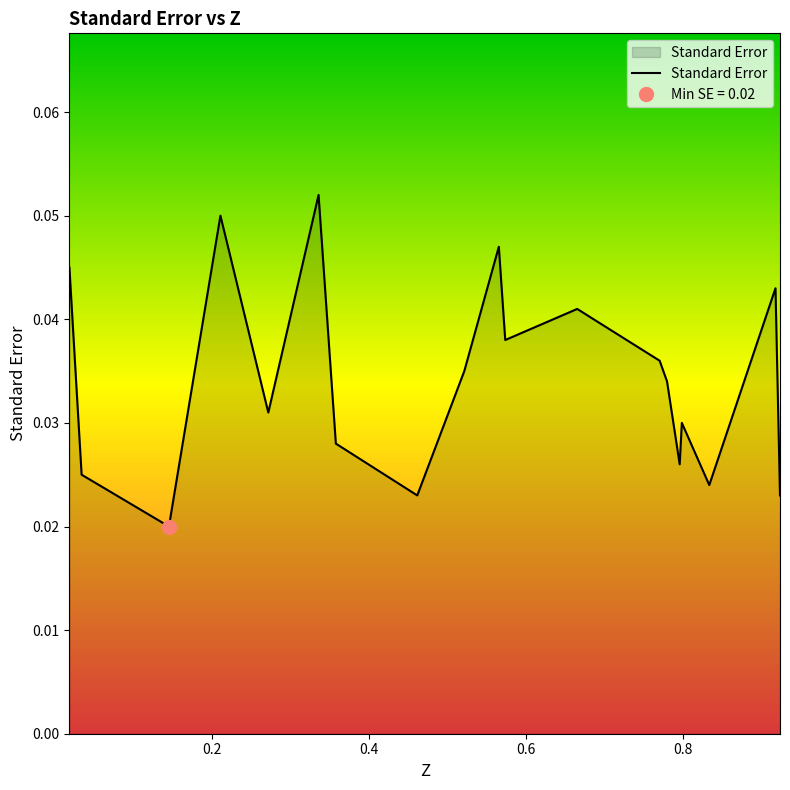

At which category does the data reach its first local peak?

0.21072686539224672